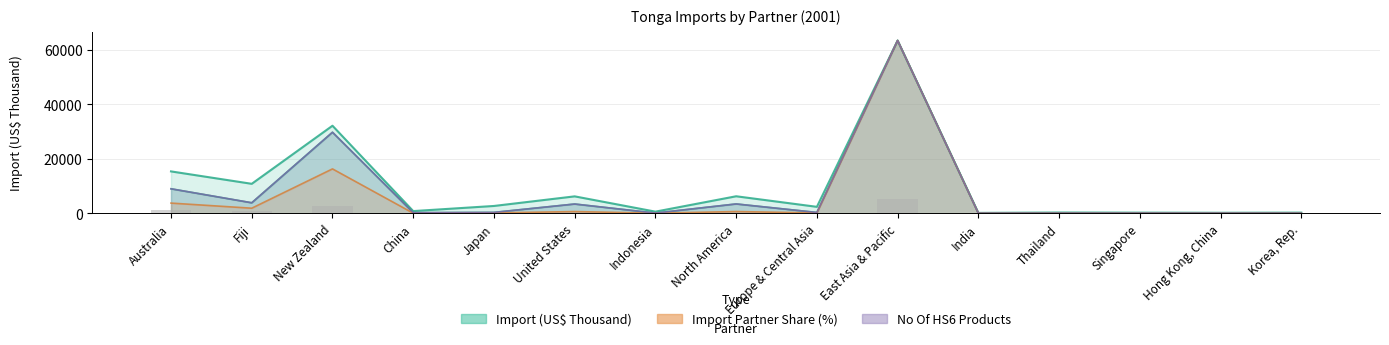

What is the difference between the maximum and minimum values in the Import (US$ Thousand) series?

63366.8